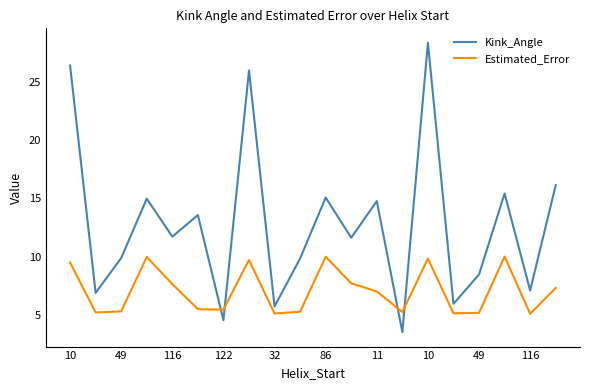

What is the smallest value displayed?

3.5